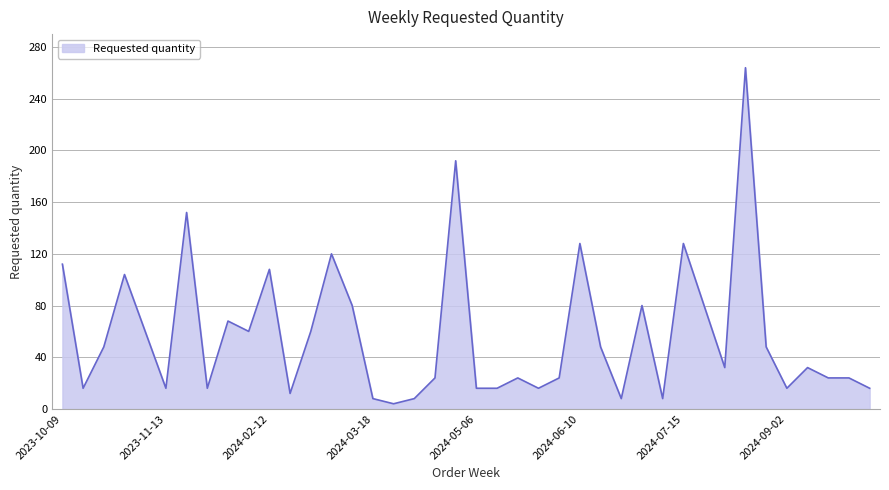

Reading right to left, extract all data points from this chart.

16	24	24	32	16	48	264	32	80	128	8	80	8	48	128	24	16	24	16	16	192	24	8	4	8	80	120	60	12	108	60	68	16	152	16	60	104	48	16	112